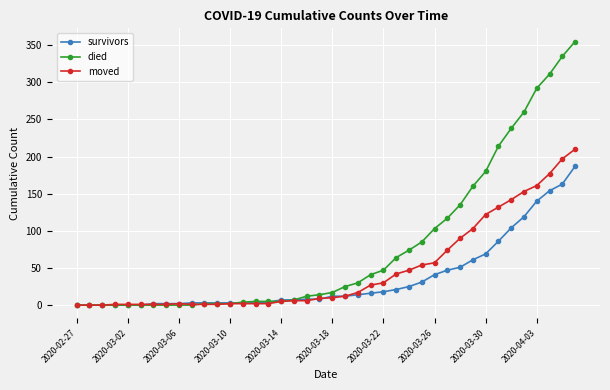

List the series in order of their overall mean, highest first.

died, moved, survivors